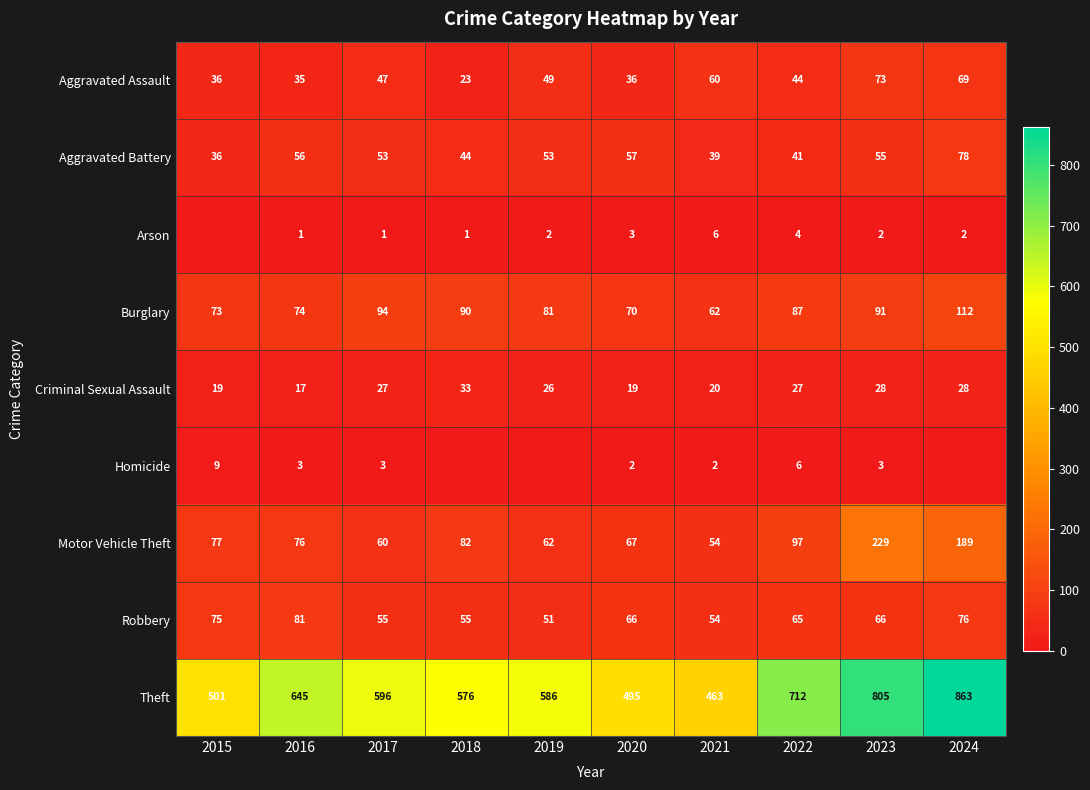

Is it true that Aggravated Battery equals 14 at 2017?

False